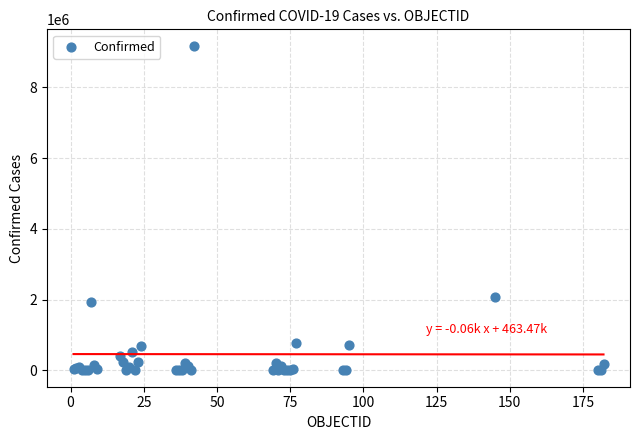

What Y value in the scatter plot is closest to 4588577?

2086806